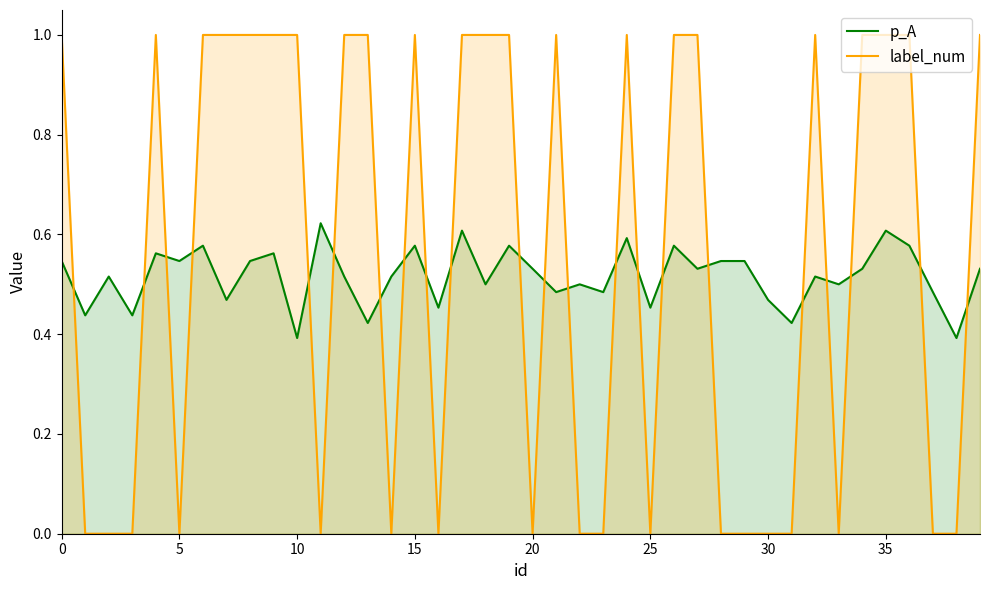

The value of p_A at 13 is 0.1. True or false?

False